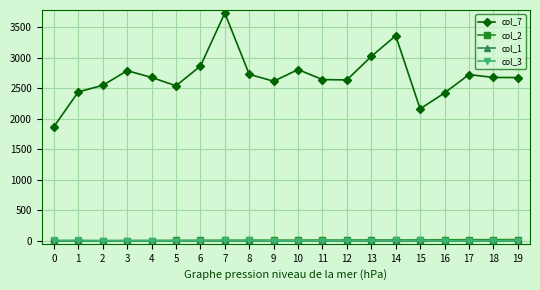

True or false: col_1 has a value of 1 at 0.

True